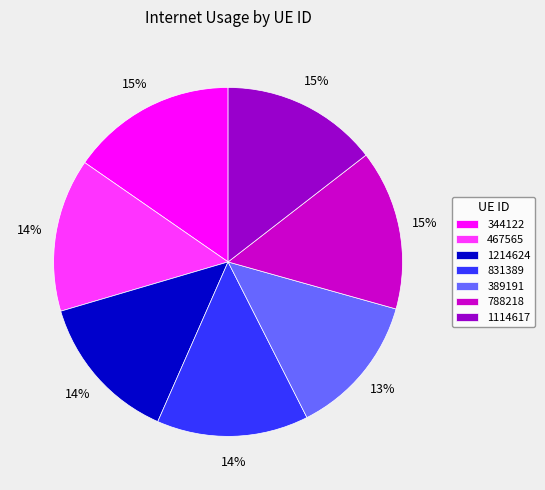

Does 344122 represent more than half of the total?

No